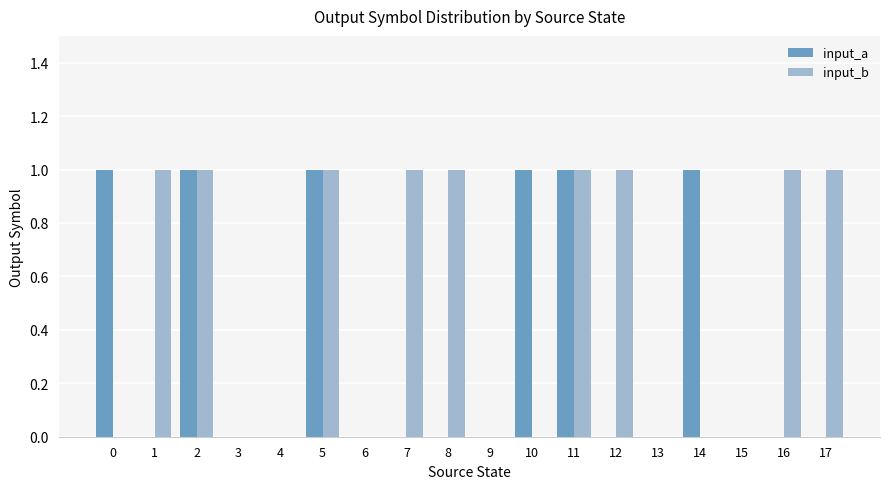

What are all the series names shown in the legend?

input_a, input_b